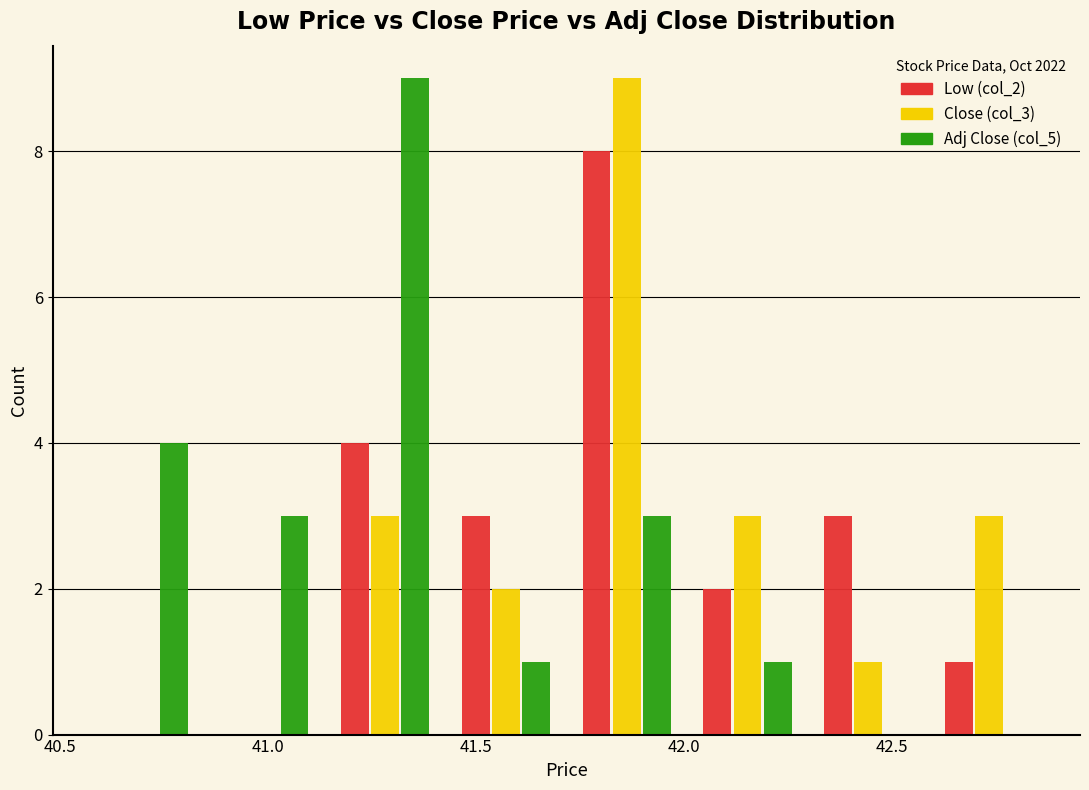

Reading left to right, transcribe this chart: for each range on the x-axis, give the height of each series' bar. Neither the bar edges nor the heights are printed on the chart, so give them approximately, as read against the axes.

40.55 to 40.85: Low (col_2)=0	Close (col_3)=0	Adj Close (col_5)=4
40.85 to 41.15: Low (col_2)=0	Close (col_3)=0	Adj Close (col_5)=3
41.15 to 41.45: Low (col_2)=4	Close (col_3)=3	Adj Close (col_5)=9
41.45 to 41.70: Low (col_2)=3	Close (col_3)=2	Adj Close (col_5)=1
41.70 to 42.00: Low (col_2)=8	Close (col_3)=9	Adj Close (col_5)=3
42.00 to 42.30: Low (col_2)=2	Close (col_3)=3	Adj Close (col_5)=1
42.30 to 42.60: Low (col_2)=3	Close (col_3)=1	Adj Close (col_5)=0
42.60 to 42.90: Low (col_2)=1	Close (col_3)=3	Adj Close (col_5)=0